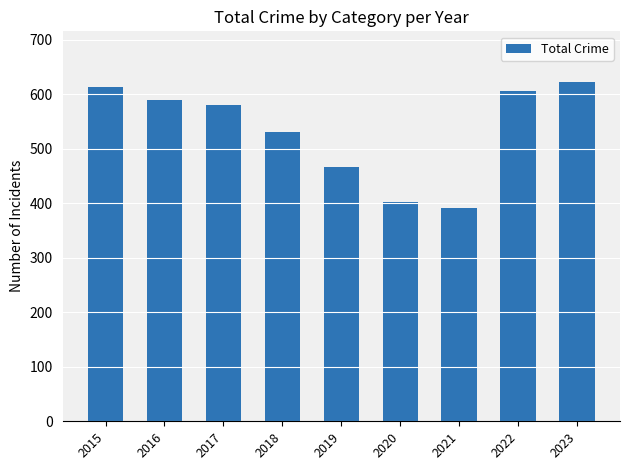

What is the average value?

534